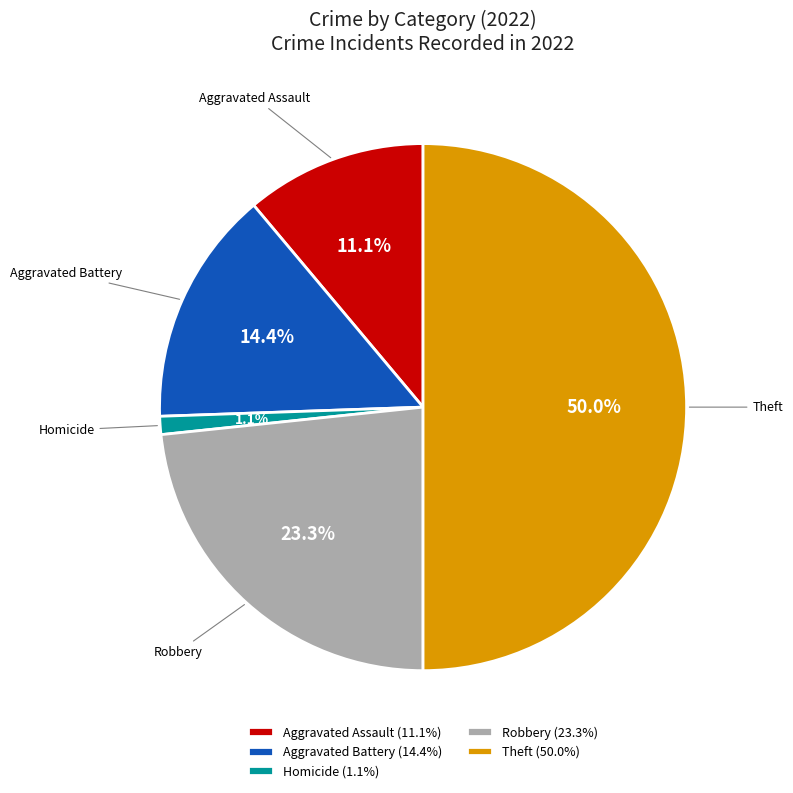

What portion of the pie excludes Homicide?

98.9%